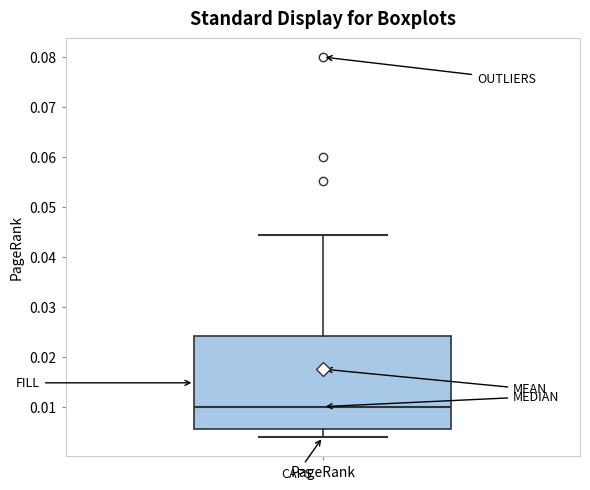

Transcribe this box plot: give where the median line is, the range the box spans, and where the two whiskers end, as read against the y-axis. The values are not printed on the chart, so give them approximately, as read against the axis.

median 0.010, box 0.005 to 0.024, whiskers 0.004 to 0.044